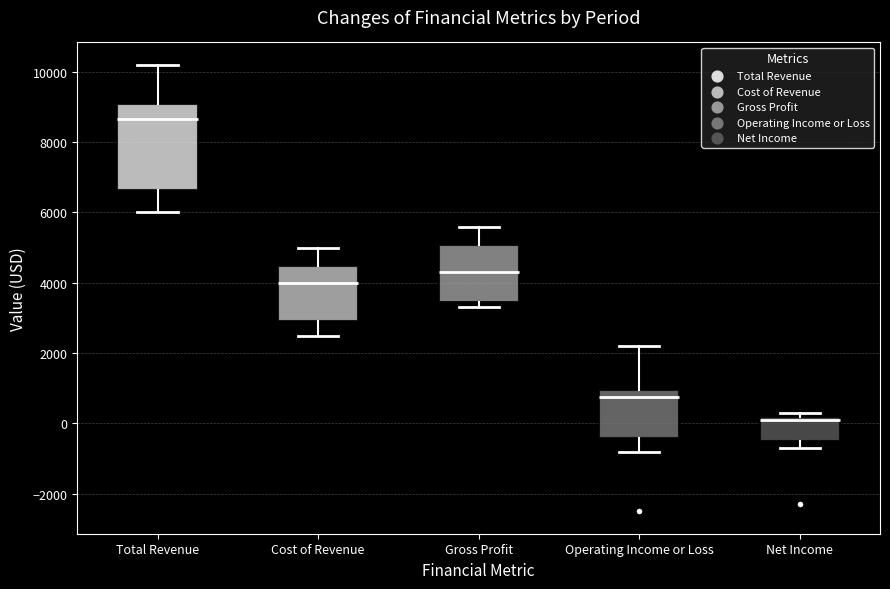

Which box's median line is the highest?

Total Revenue